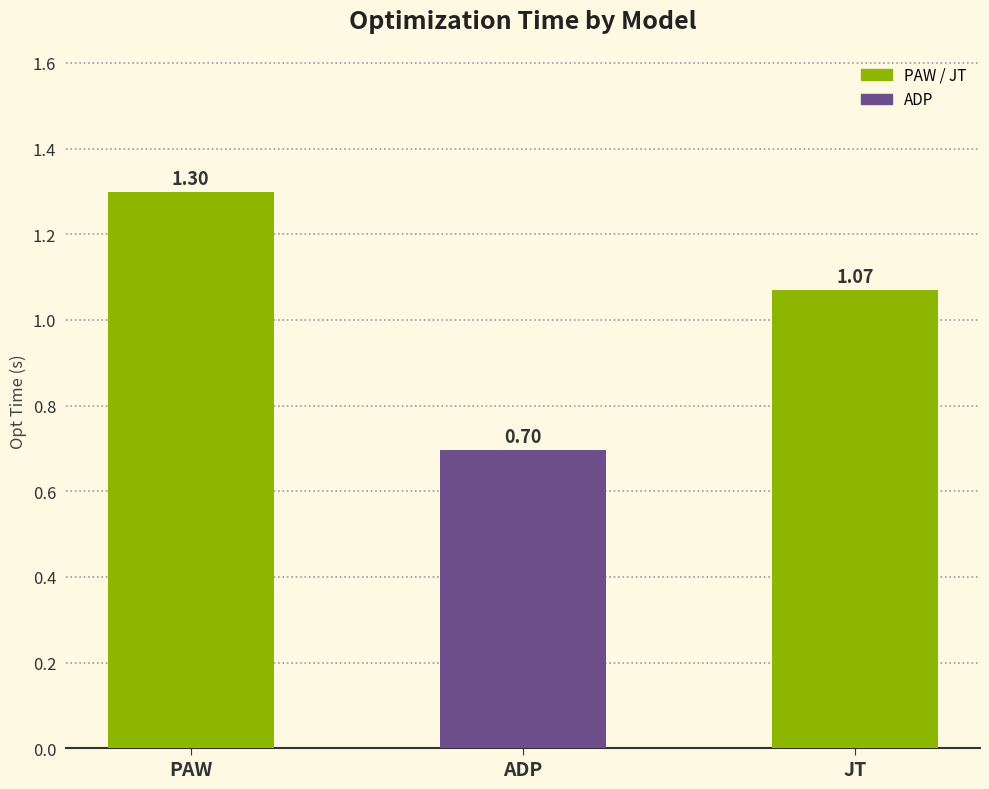

What is the ratio of the value at PAW to the value at JT?

1.2